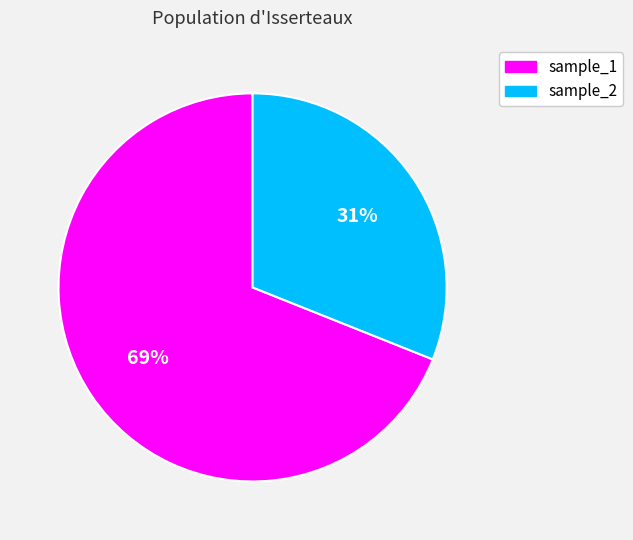

True or false: sample_1 accounts for 55% of the total.

False